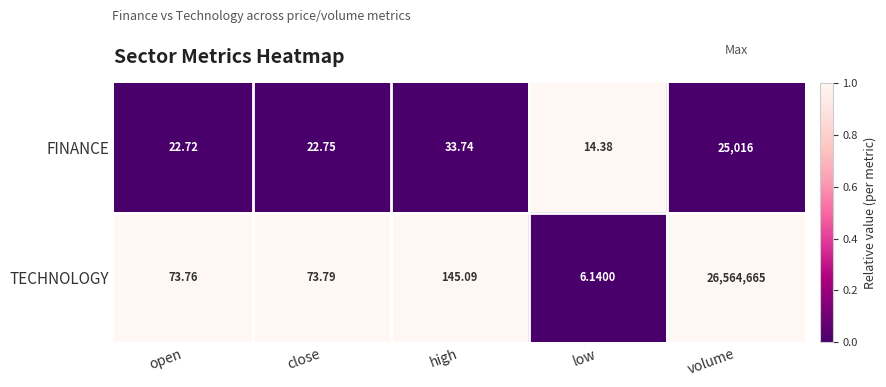

At which category is the sum across all series the highest?

volume